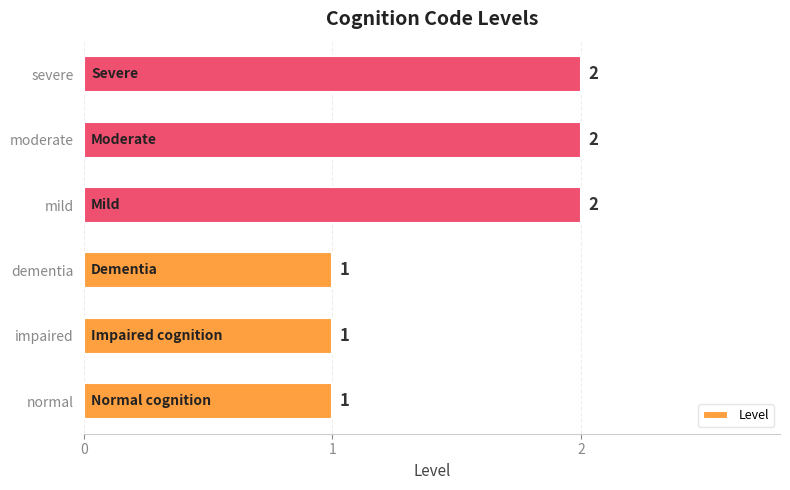

The chart shows a value of 0 at normal. True or false?

False